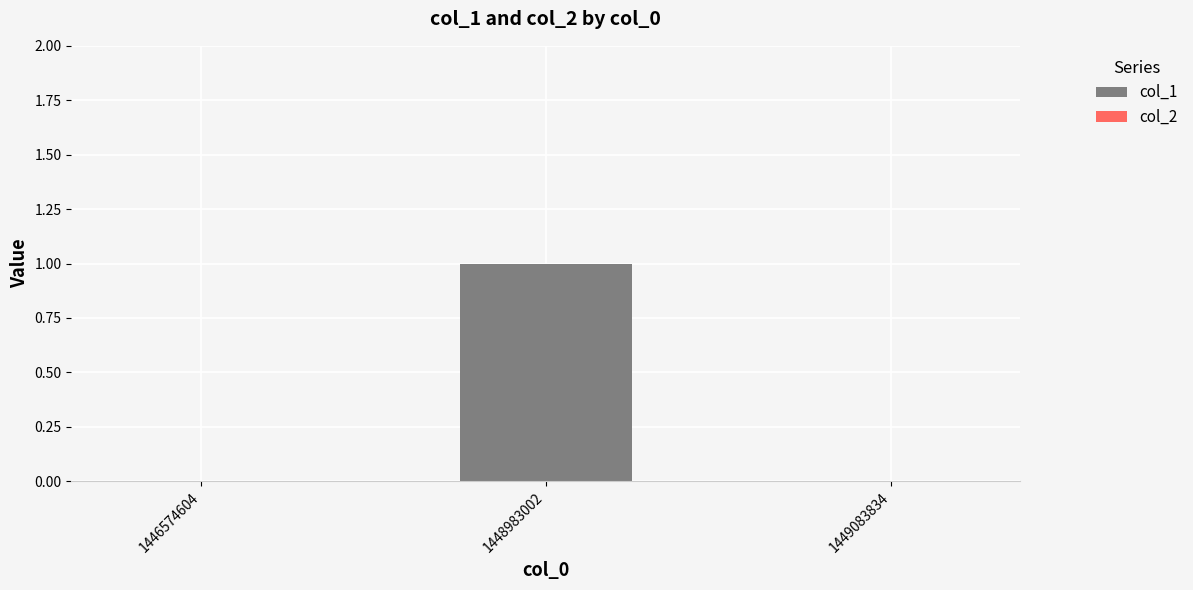

Reading right to left, transcribe all the data shown in this chart.

1449083834=0	1448983002=1	1446574604=0